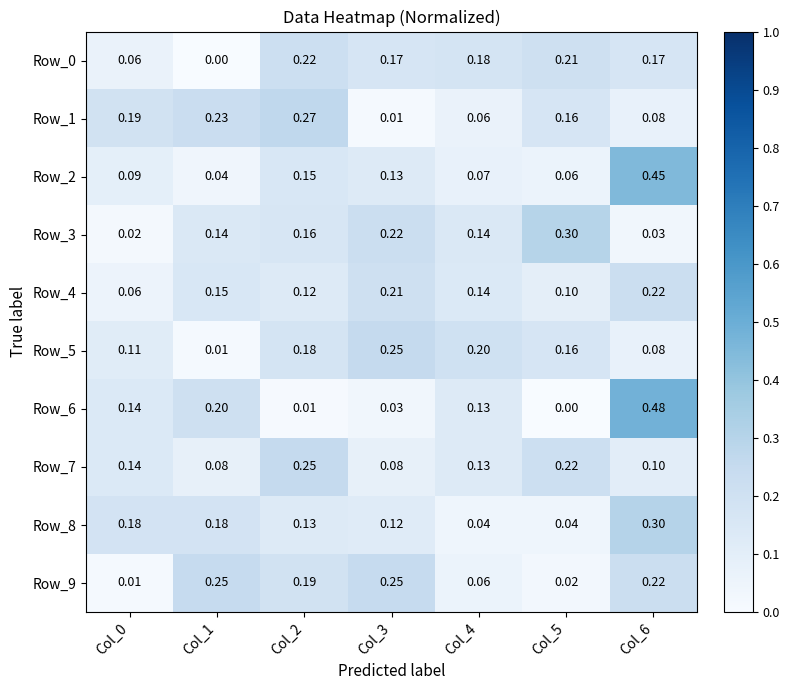

Is the value of Row_1 at Col_4 greater than the value of Row_6 at Col_6?

No